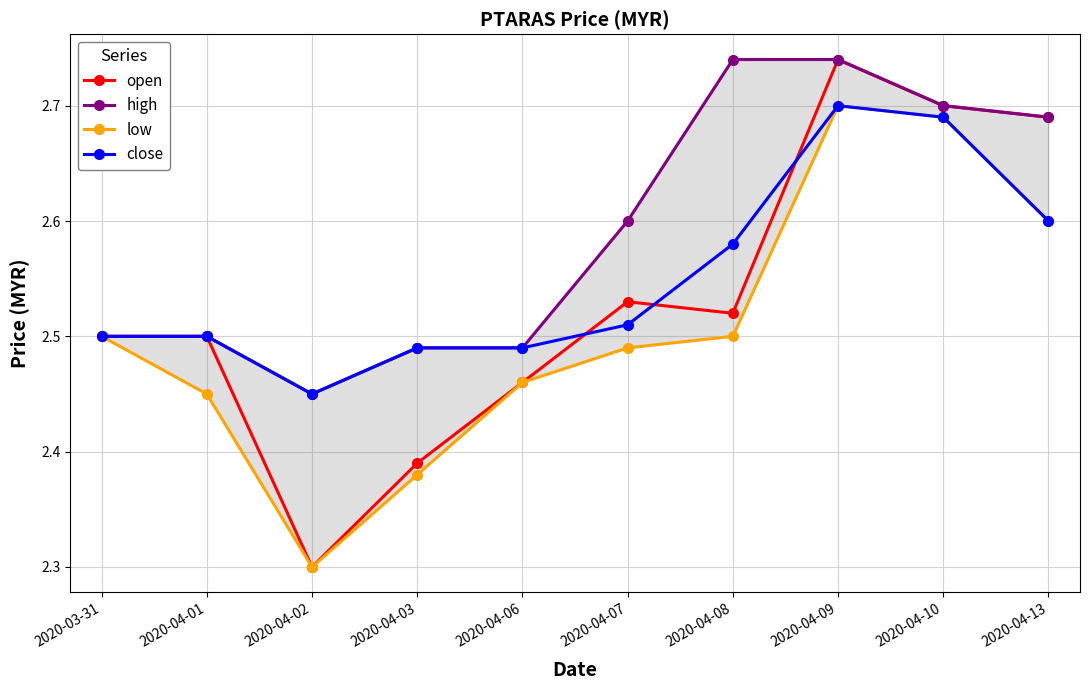

What is the average value of the high series?

2.6